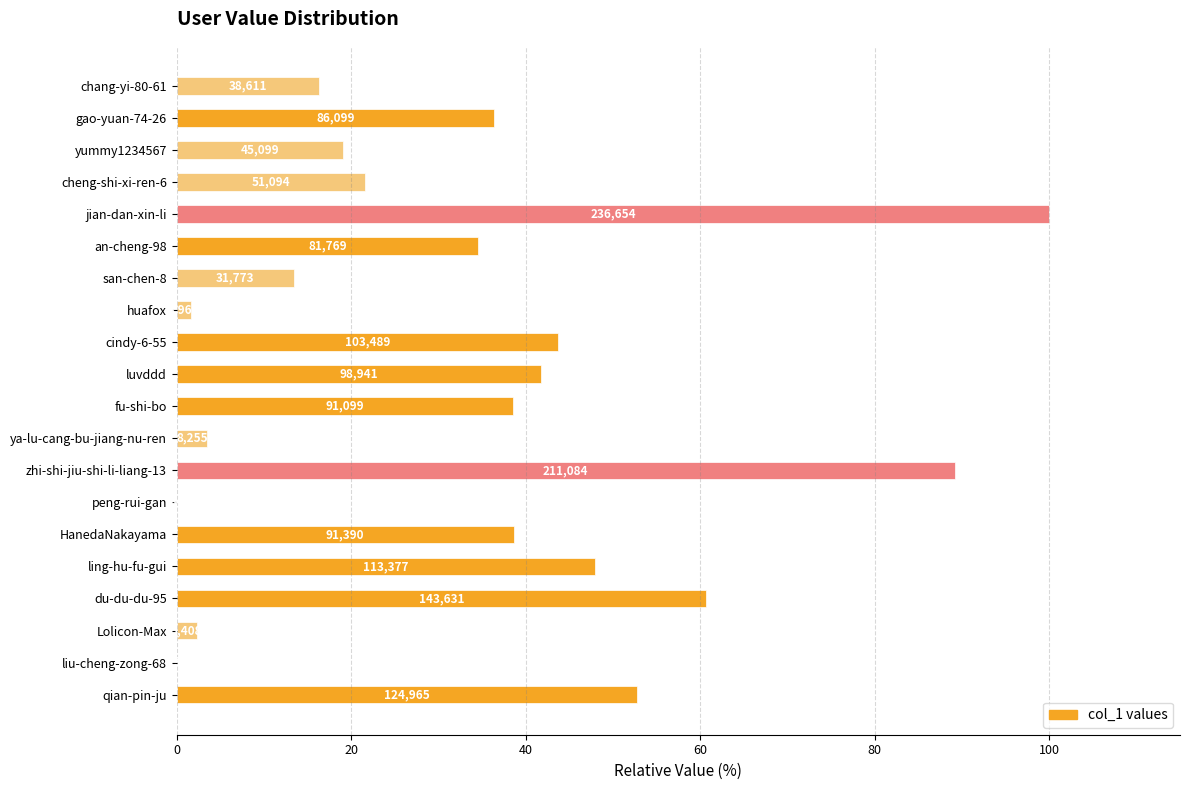

Are the bars horizontal?

Yes